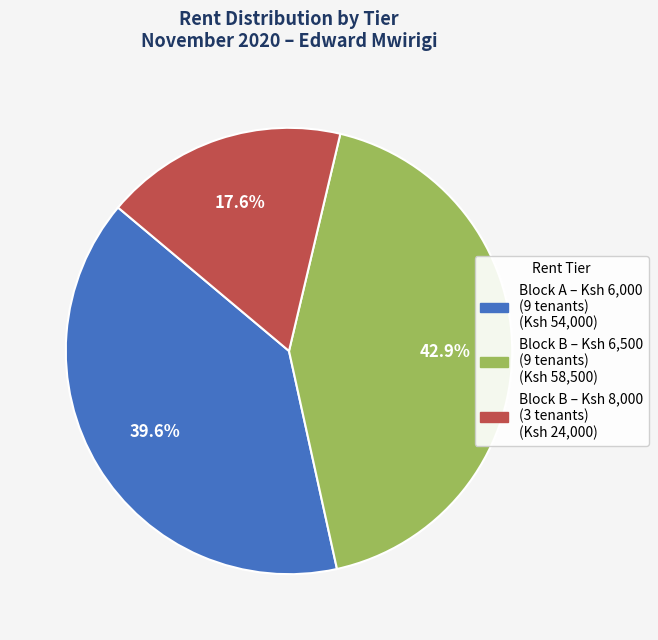

Is there any slice that represents more than half of the pie?

No